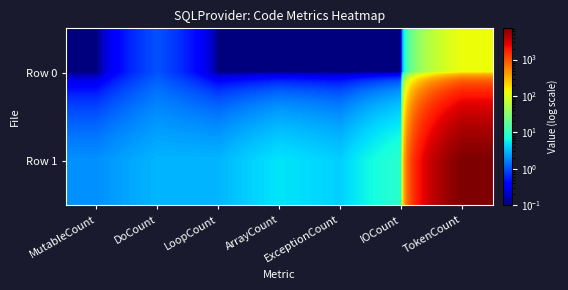

Which has a higher value, MutableCount or ArrayCount?

MutableCount